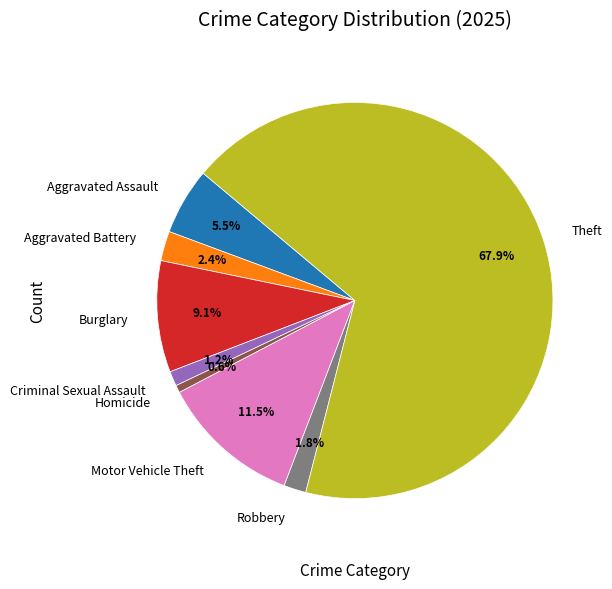

What is the largest slice in the pie chart?

Theft